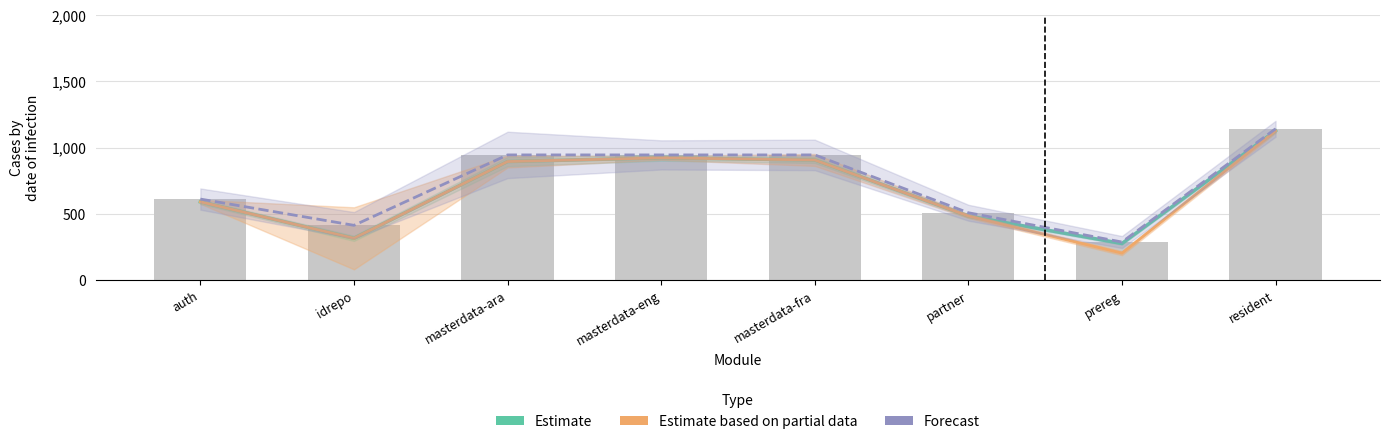

Between masterdata-fra and masterdata-eng, which is larger?

masterdata-eng